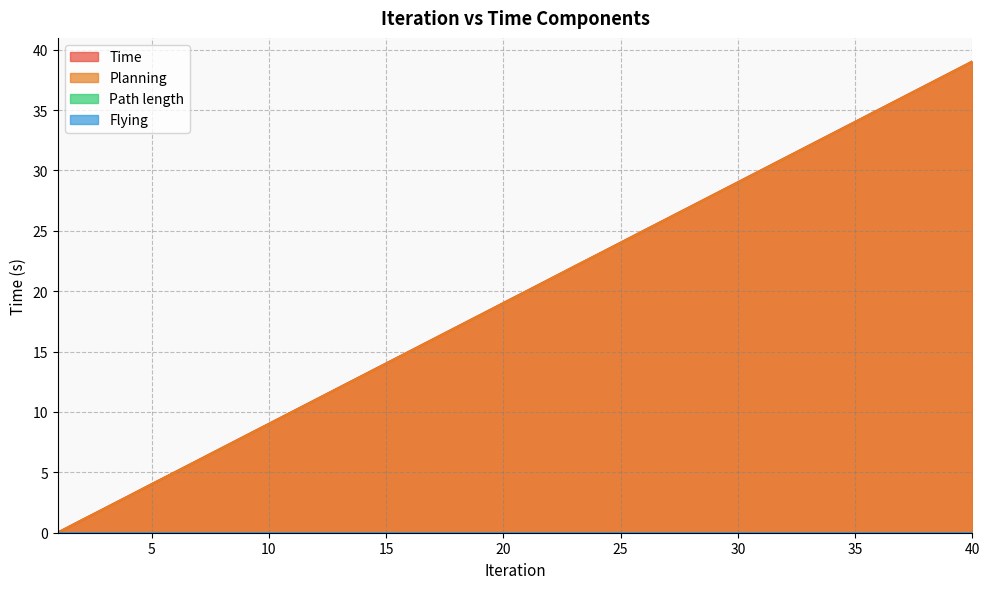

Which has a higher value, 34 or 2?

34